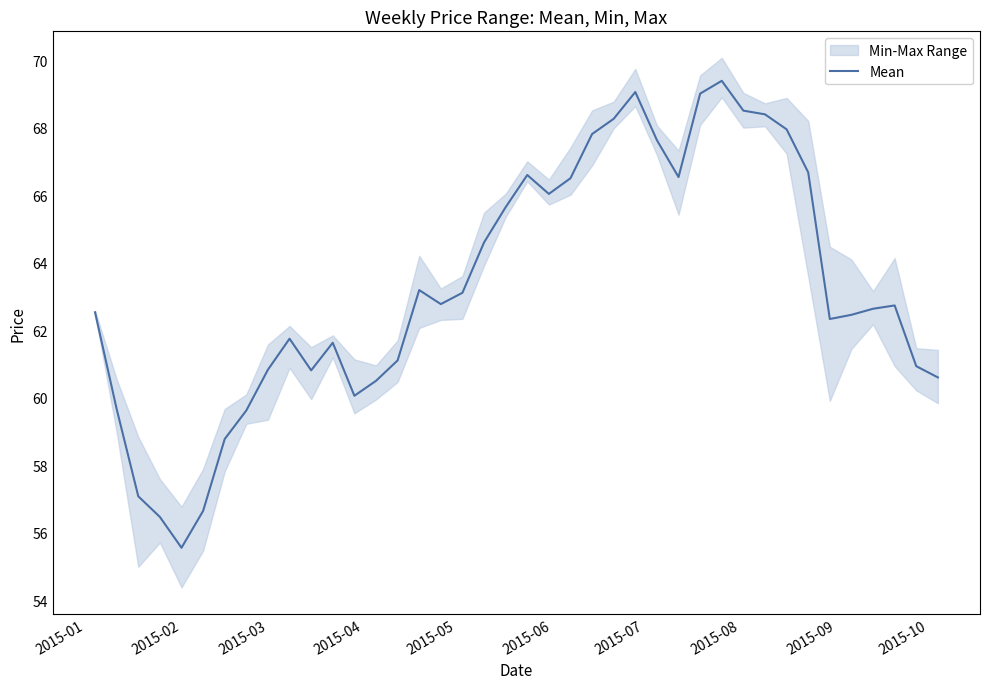

What is the lowest value of the Mean series?

55.6